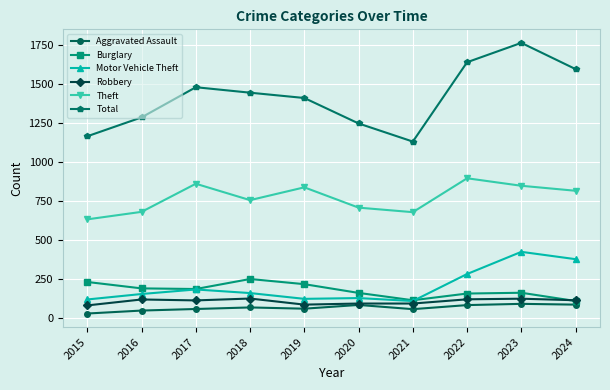

In Burglary, how many points are lower than both neighbors (excluding endpoints)?

2